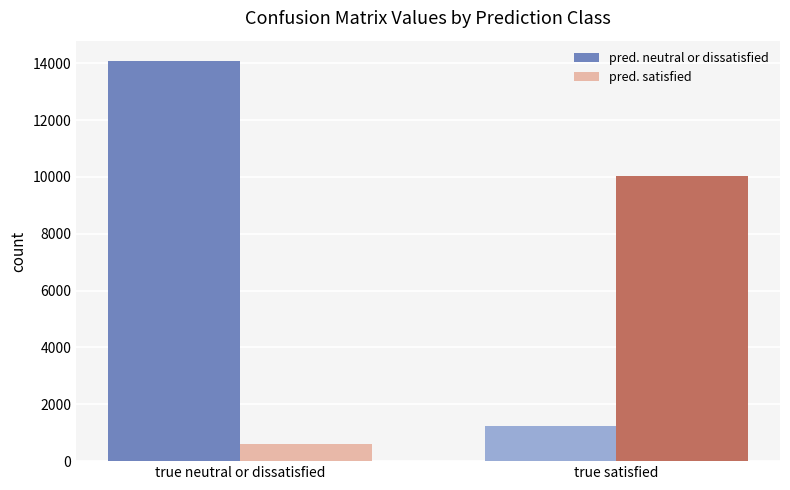

Rank the series by their average value, from lowest to highest.

pred. satisfied, pred. neutral or dissatisfied